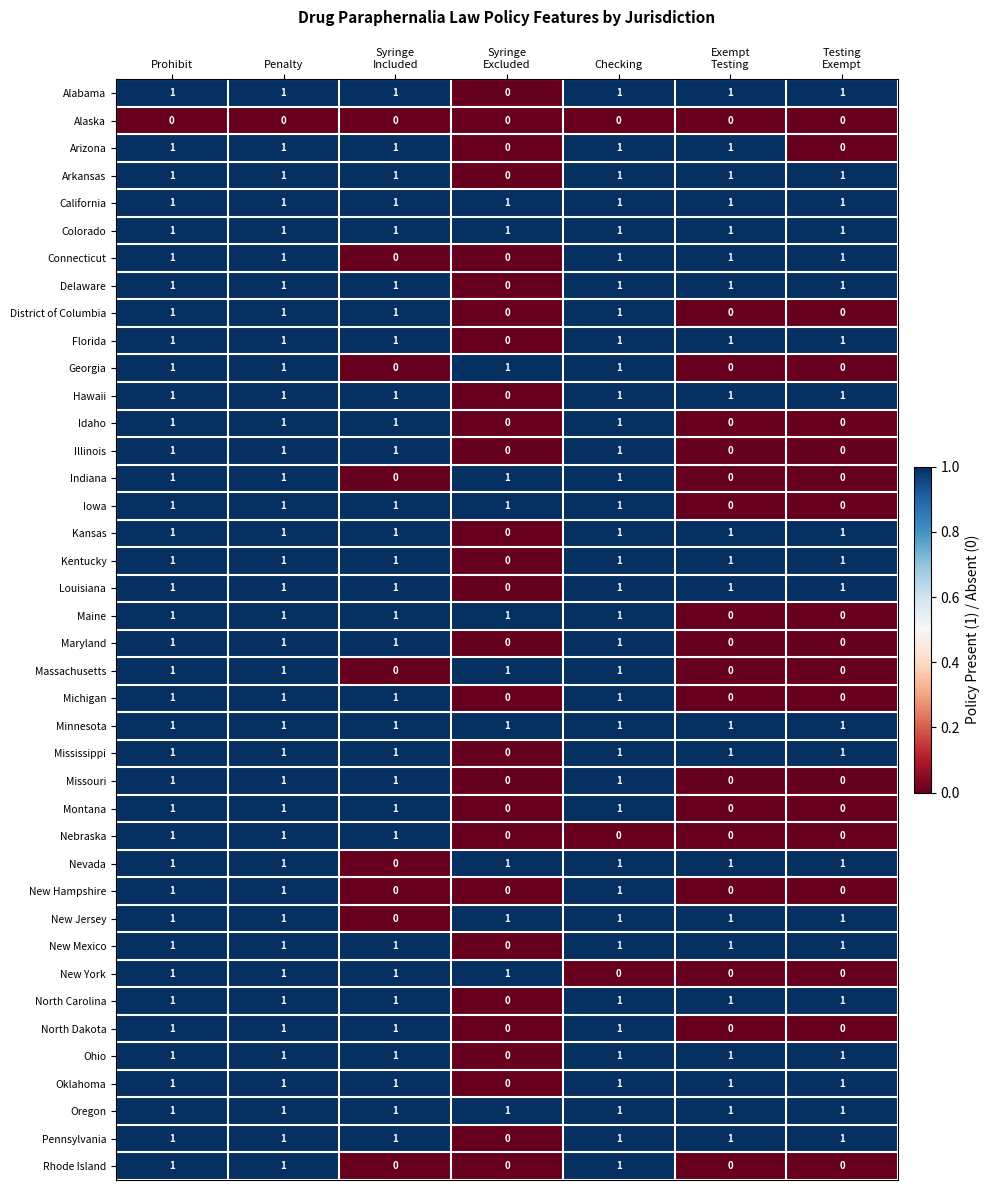

The Montana series shows 1 at Prohibit. True or false?

True